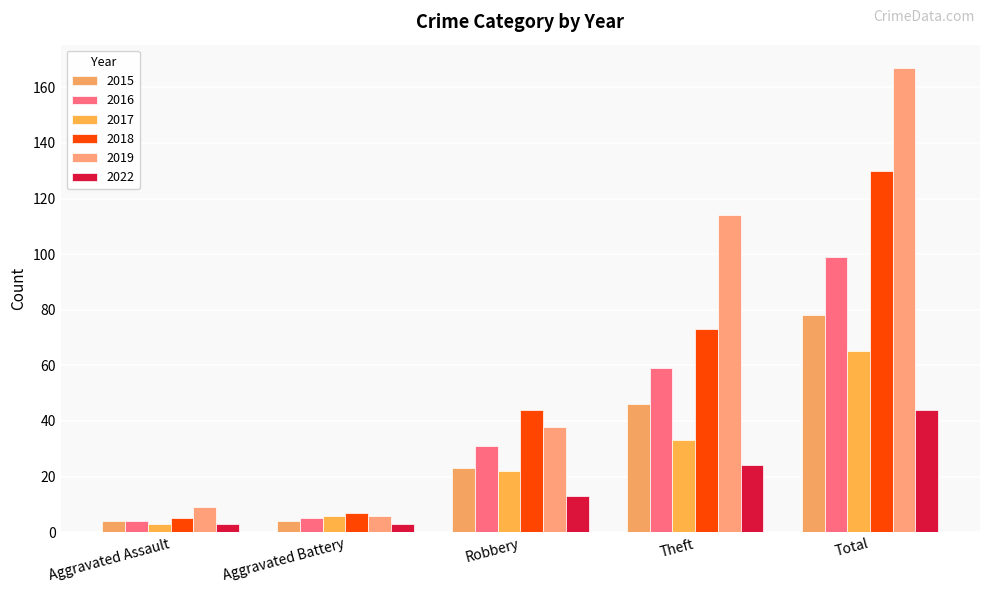

What are all the series names shown in the legend?

2015, 2016, 2017, 2018, 2019, 2022